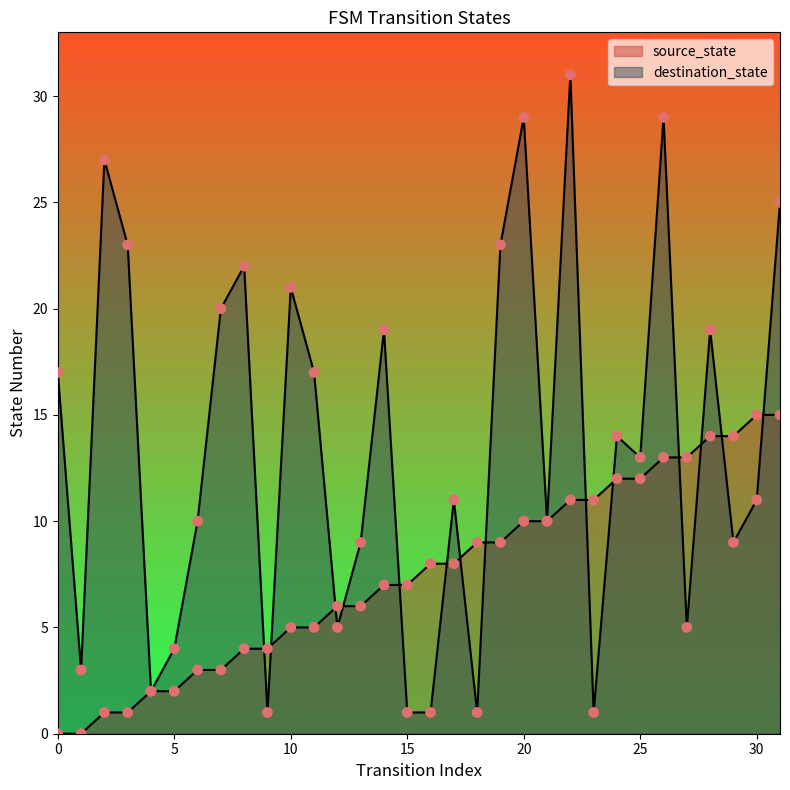

What is the total value across all series at 8?

26